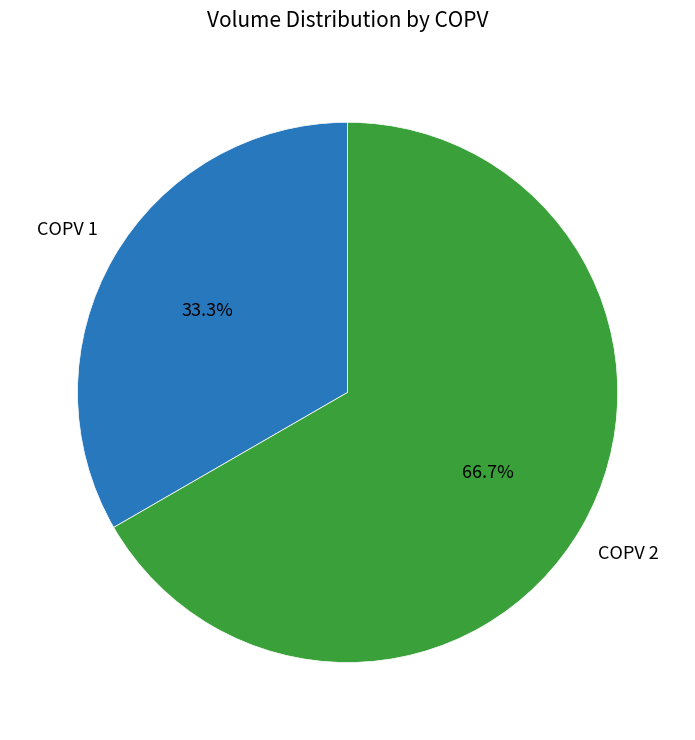

True or false: COPV 2 accounts for 60% of the total.

False